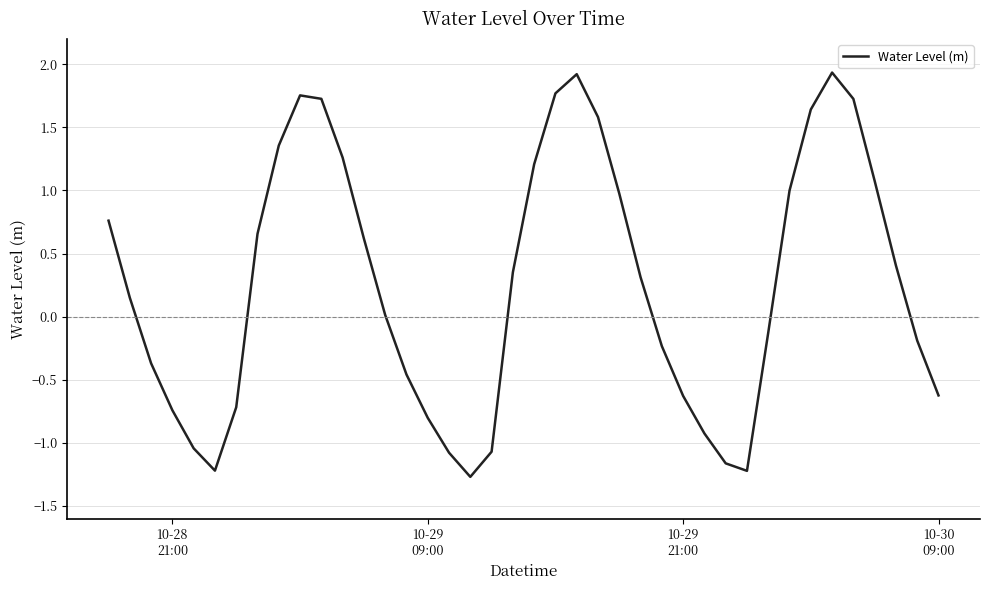

What is the smallest value displayed?

-1.3